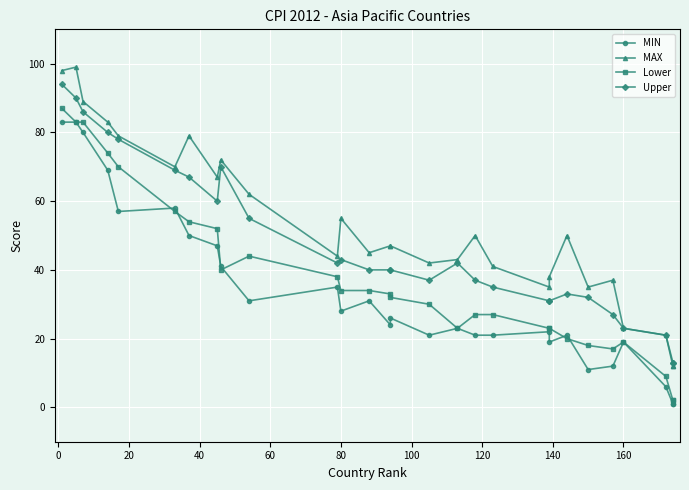

Which series ends up on top after the final intersection of Lower and MIN?

Lower